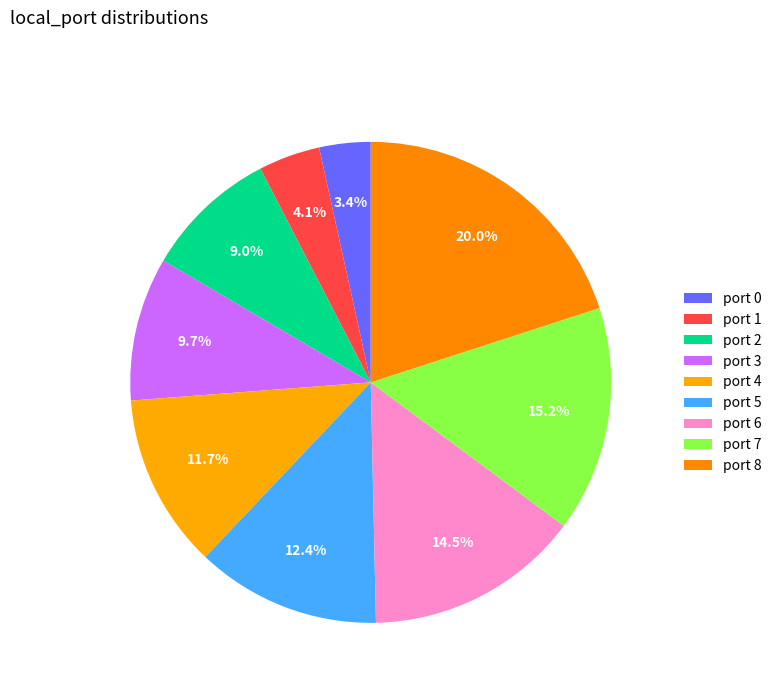

Does any single category account for the majority?

No